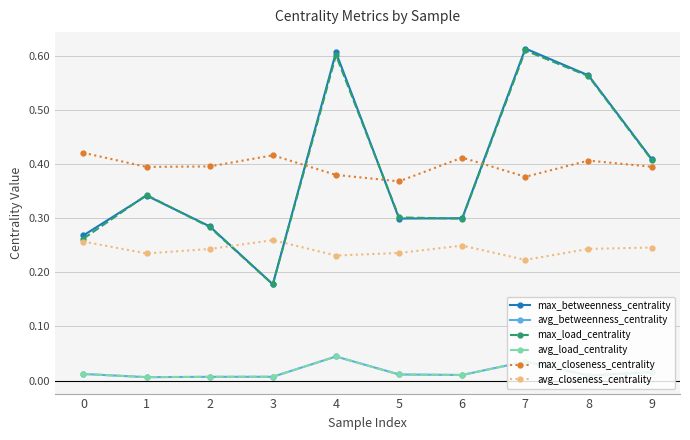

Rank the categories by avg_load_centrality value from lowest to highest.

1, 2, 3, 8, 6, 5, 0, 9, 7, 4